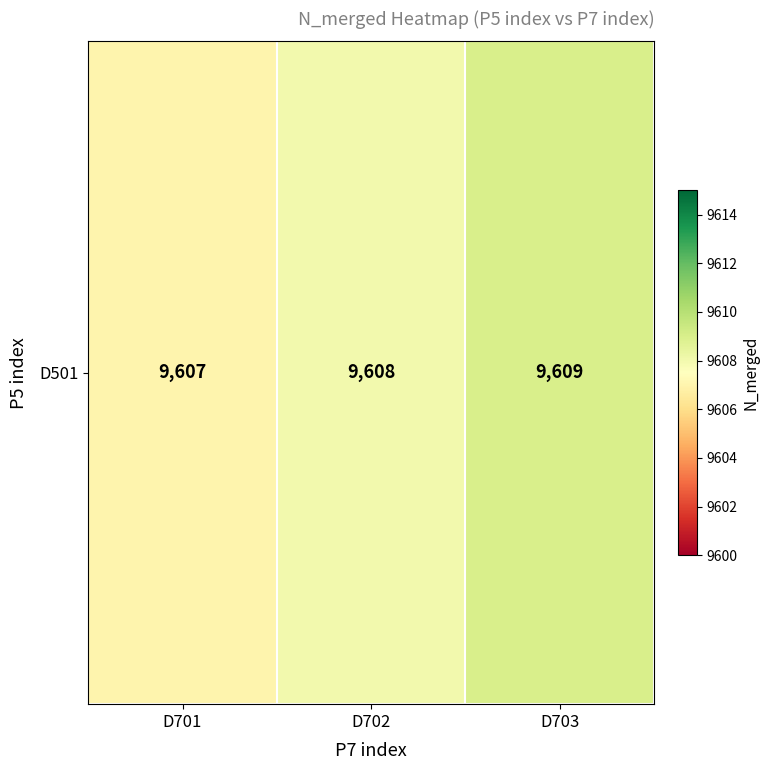

Which has a higher value, D703 or D701?

D703